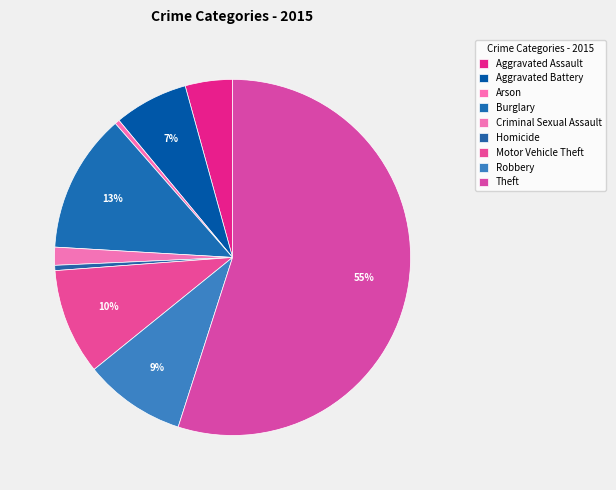

What percentage do Criminal Sexual Assault and Arson together represent?

2.1%